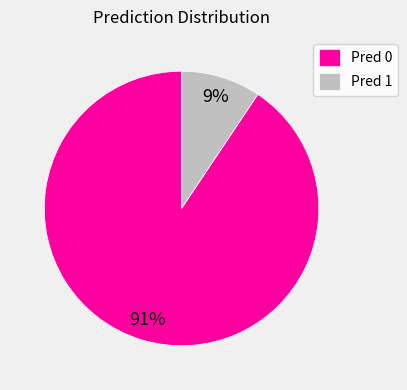

Which slice is the smallest?

Pred 1